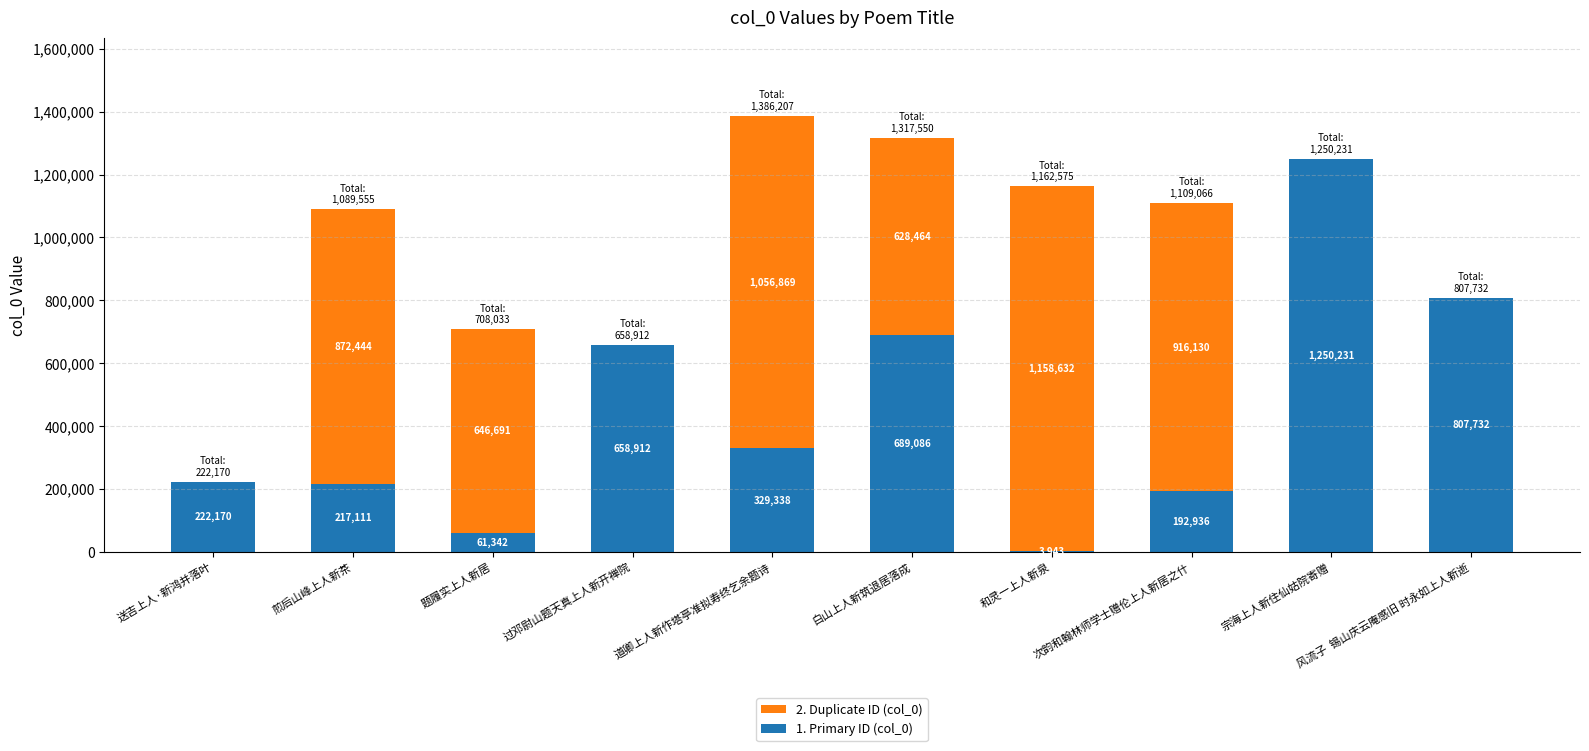

Does the chart contain stacked bars?

Yes